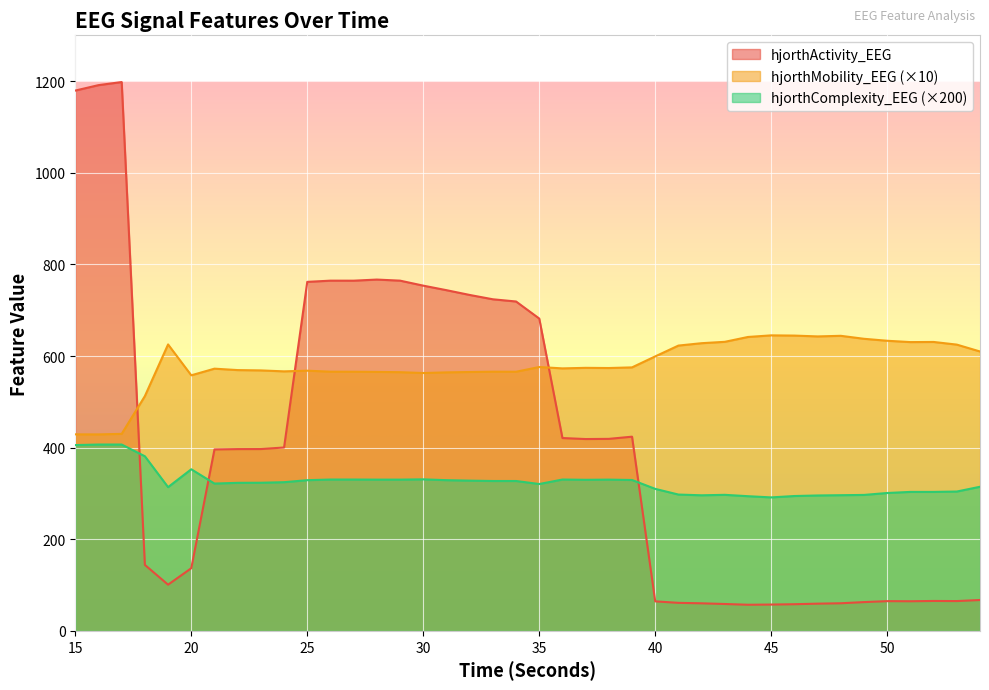

Reading left to right, what are all the values shown in this chart?

hjorthActivity_EEG: 15=1179.4	16=1191.3	17=1198.0	18=144.1	19=100.9	20=136.8	21=396.1	22=396.9	23=396.9	24=400.3	25=761.9	26=764.5	27=764.5	28=766.9	29=764.5	30=753.6	31=743.7	32=733.3	33=723.9	34=719.0	35=681.8	36=421.0	37=418.8	38=419.2	39=423.9	40=64.5	41=61.2	42=60.2	43=58.7	44=57.1	45=57.5	46=58.2	47=59.5	48=60.3	49=62.9	50=65.0	51=64.7	52=65.3	53=65.1	54=67.4
hjorthMobility_EEG: 15=429.0	16=428.9	17=430.1	18=512.5	19=625.3	20=557.9	21=572.4	22=569.3	23=568.6	24=566.5	25=568.0	26=565.8	27=565.7	28=565.3	29=564.7	30=562.9	31=564.3	32=565.1	33=565.8	34=565.7	35=576.0	36=573.0	37=574.2	38=573.8	39=575.2	40=599.2	41=622.8	42=628.0	43=631.0	44=641.6	45=645.1	46=644.6	47=642.8	48=644.1	49=637.6	50=633.3	51=630.4	52=630.7	53=624.9	54=609.9
hjorthComplexity_EEG: 15=405.6	16=406.8	17=406.8	18=381.2	19=313.8	20=352.8	21=321.6	22=323.2	23=323.4	24=324.6	25=329.0	26=330.4	27=330.4	28=330.2	29=330.2	30=330.8	31=329.0	32=328.0	33=327.2	34=327.2	35=320.6	36=330.4	37=329.8	38=330.2	39=329.4	40=310.0	41=297.6	42=296.0	43=297.0	44=294.0	45=291.4	46=294.4	47=295.6	48=296.2	49=296.8	50=301.0	51=303.4	52=303.4	53=304.2	54=314.6